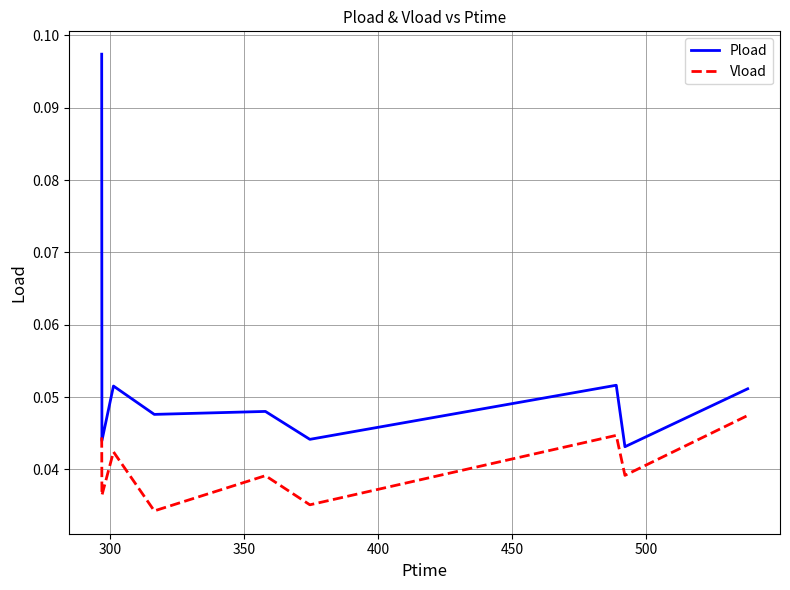

Which series has the largest range (max minus min)?

Pload